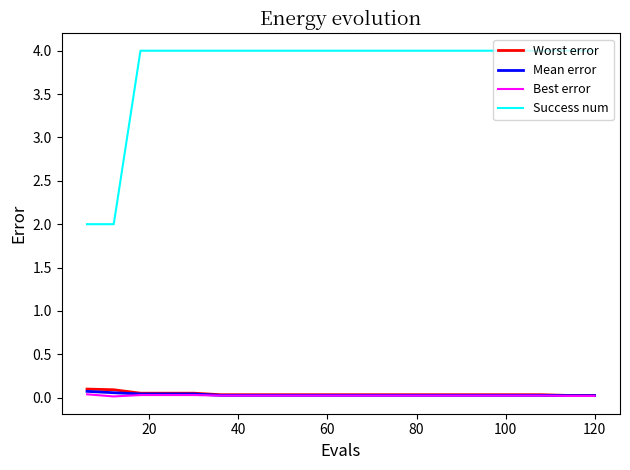

At how many categories does at least one series exceed 0?

20